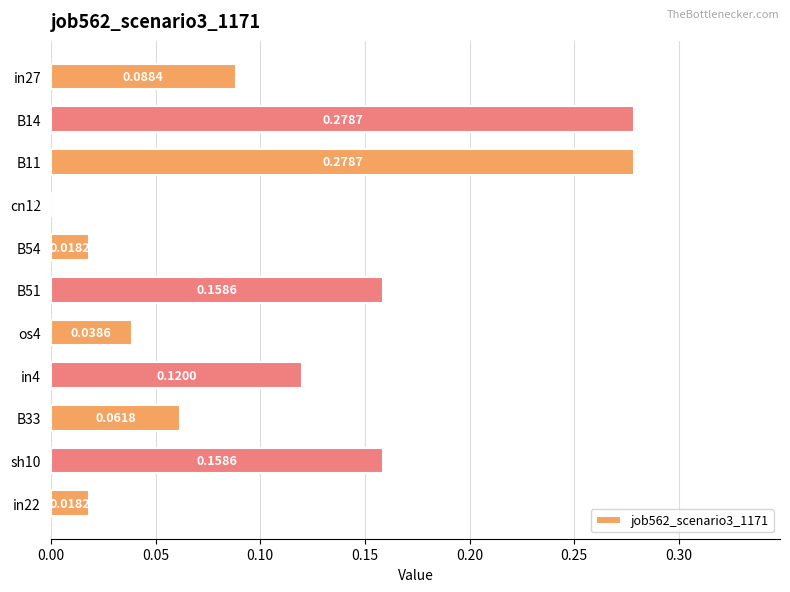

What is the sum of all values?

1.2